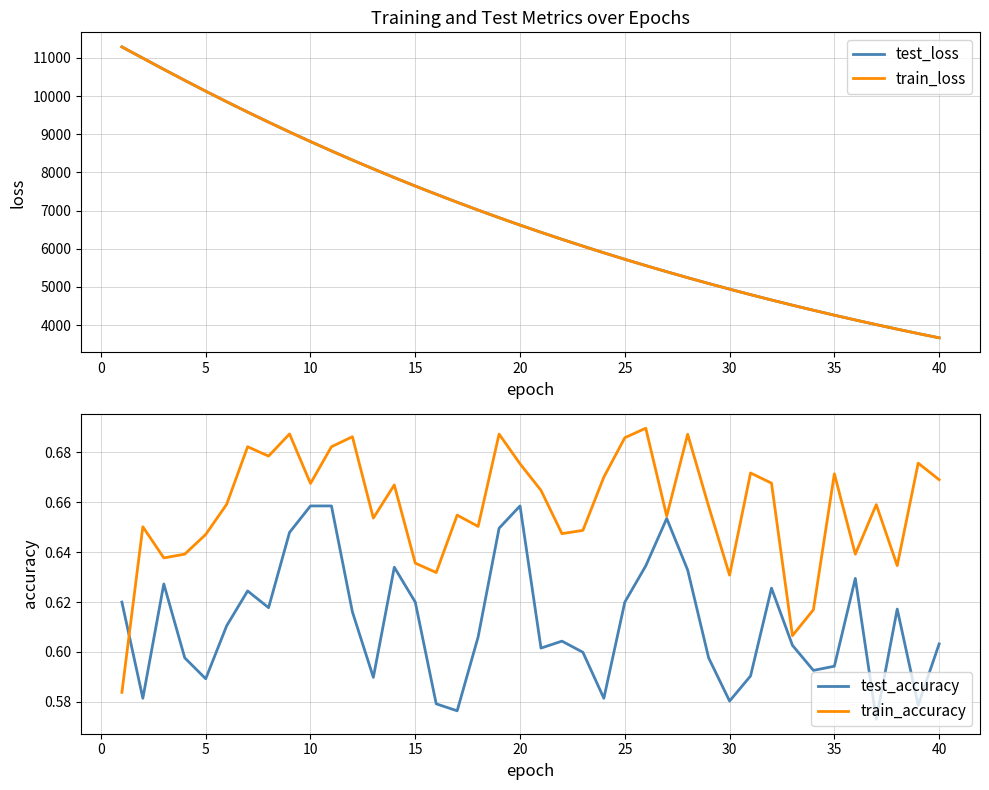

How many values in the test_loss series are below 6618?

20